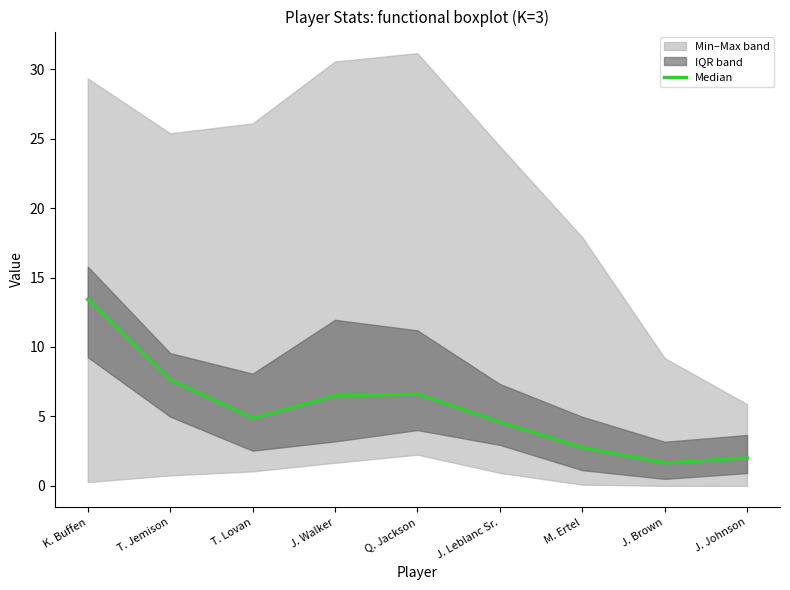

Which has a higher value, T. Lovan or J. Walker?

J. Walker